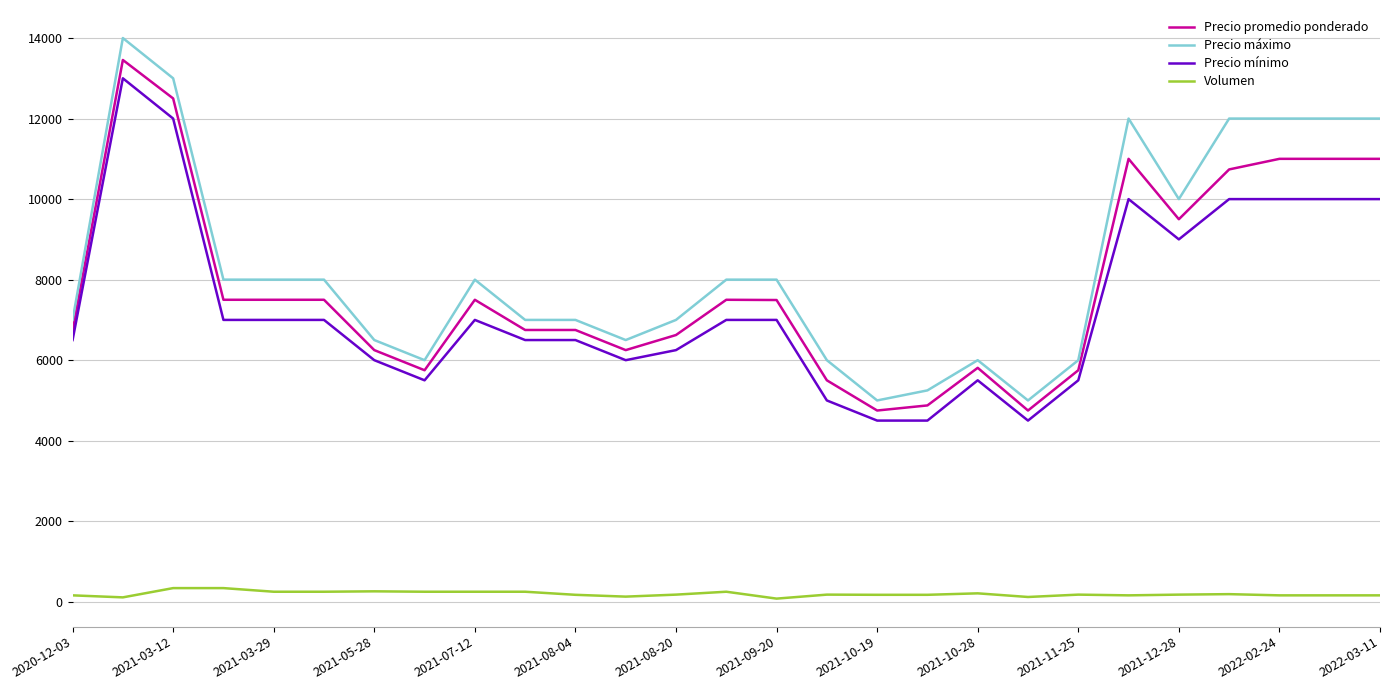

What is the highest value of the Precio promedio ponderado series?

13455.0